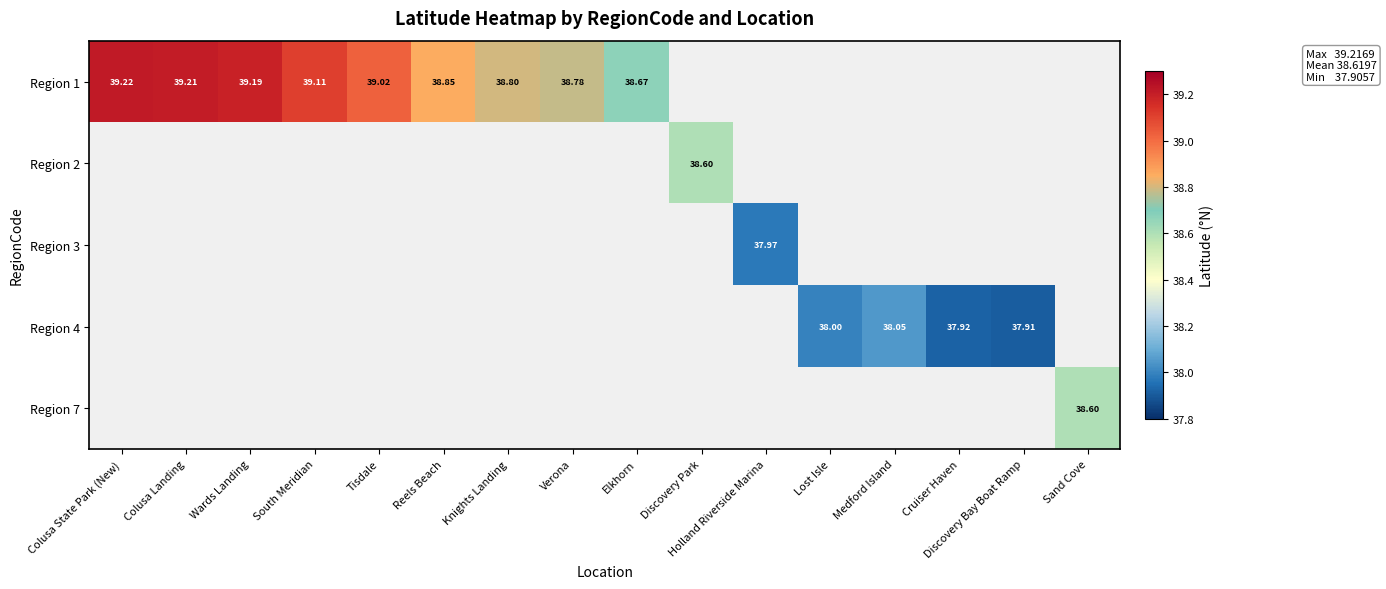

List the series in order of their overall mean, highest first.

Region 1, Region 2, Region 3, Region 4, Region 7